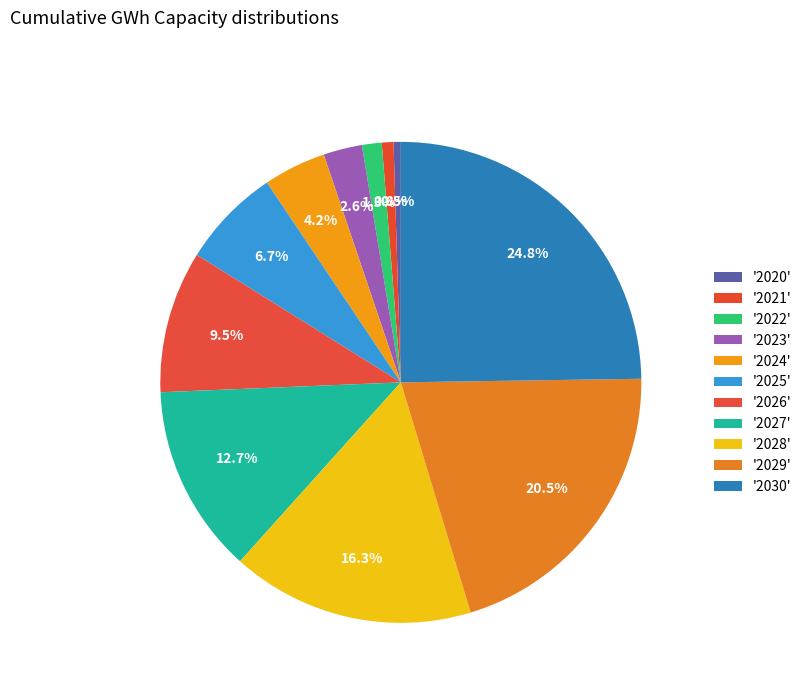

How many slices are in this pie chart?

11